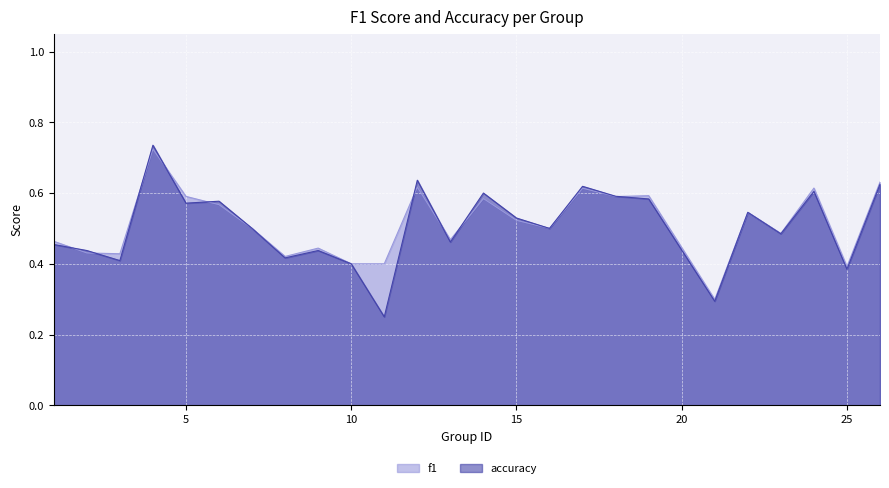

Reading left to right, extract all data points from this chart.

f1: 1=0.5	2=0.4	3=0.4	4=0.7	5=0.6	6=0.6	7=0.5	8=0.4	9=0.4	10=0.4	11=0.4	12=0.6	13=0.5	14=0.6	15=0.5	16=0.5	17=0.6	18=0.6	19=0.6	21=0.3	22=0.5	23=0.5	24=0.6	25=0.4	26=0.6
accuracy: 1=0.5	2=0.4	3=0.4	4=0.7	5=0.6	6=0.6	7=0.5	8=0.4	9=0.4	10=0.4	11=0.2	12=0.6	13=0.5	14=0.6	15=0.5	16=0.5	17=0.6	18=0.6	19=0.6	21=0.3	22=0.5	23=0.5	24=0.6	25=0.4	26=0.6